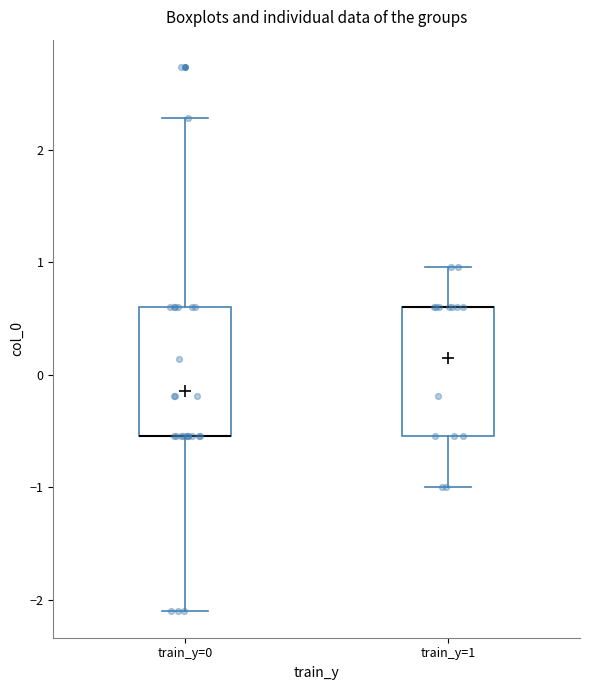

Reading left to right, read every box against the y-axis: the position of its median line, the range the box covers, and the ends of its whiskers. The values are not printed on the chart, so give them approximately, as read against the axis.

train_y=0: median -0.5 (drawn on the box's lower edge), box -0.5 to 0.6, whiskers -2.1 to 2.3
train_y=1: median 0.6 (drawn on the box's upper edge), box -0.5 to 0.6, whiskers -1.0 to 1.0